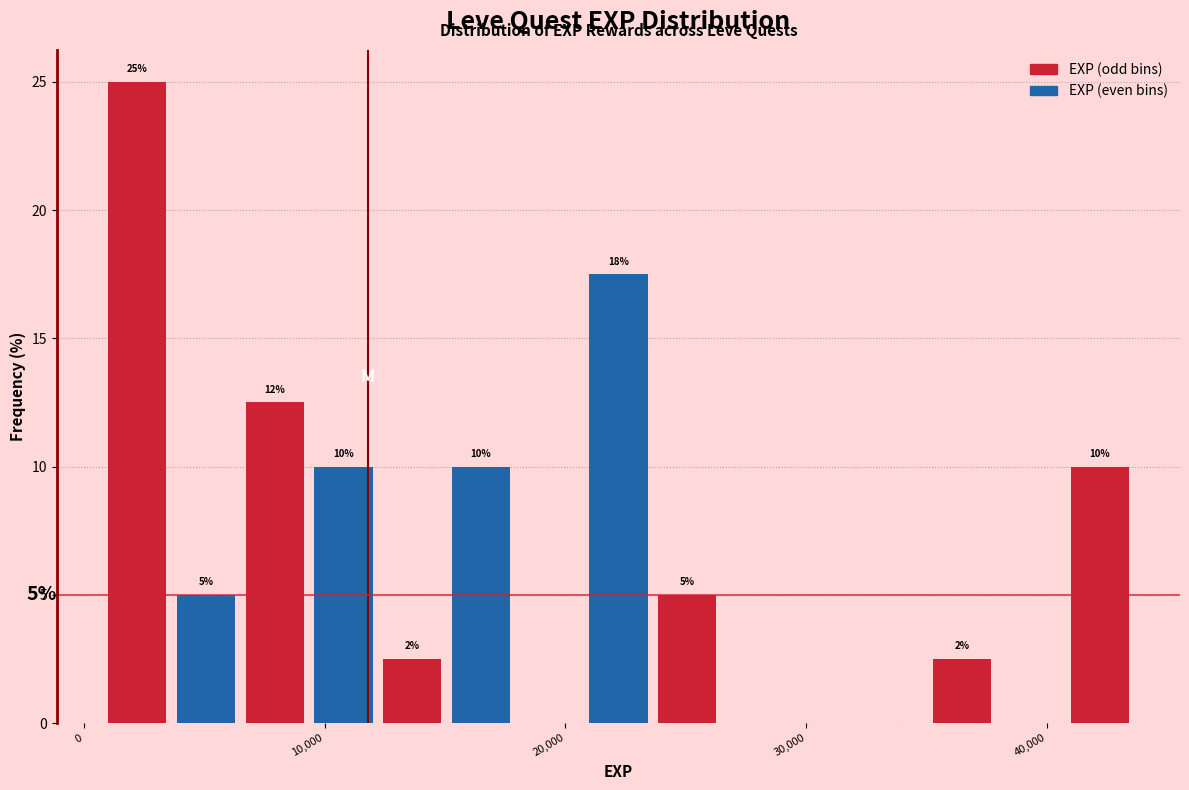

Read against the x-axis, roughly where is the centre of the tallest bar?

2000